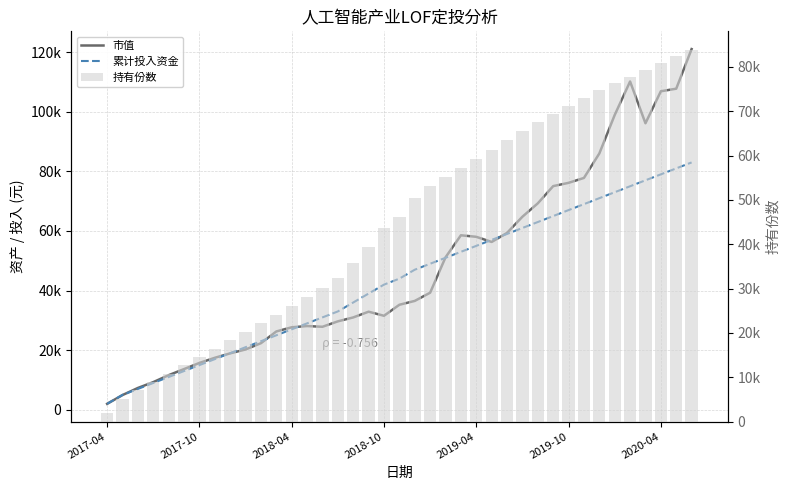

At which category is the sum across all series the highest?

38